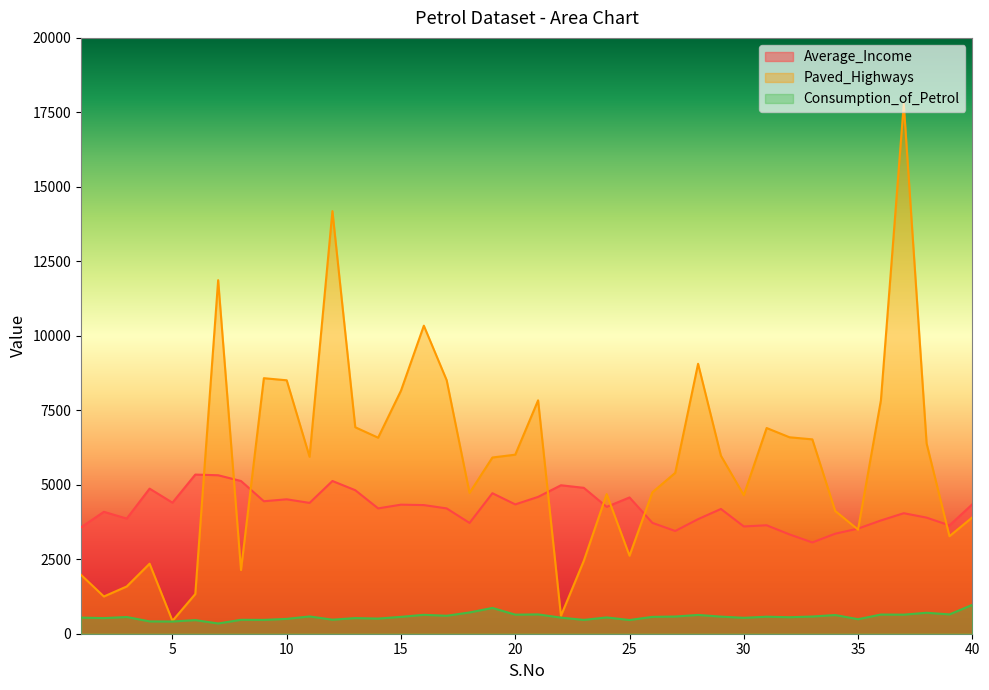

The value of Consumption_of_Petrol at 36 is 644. True or false?

True